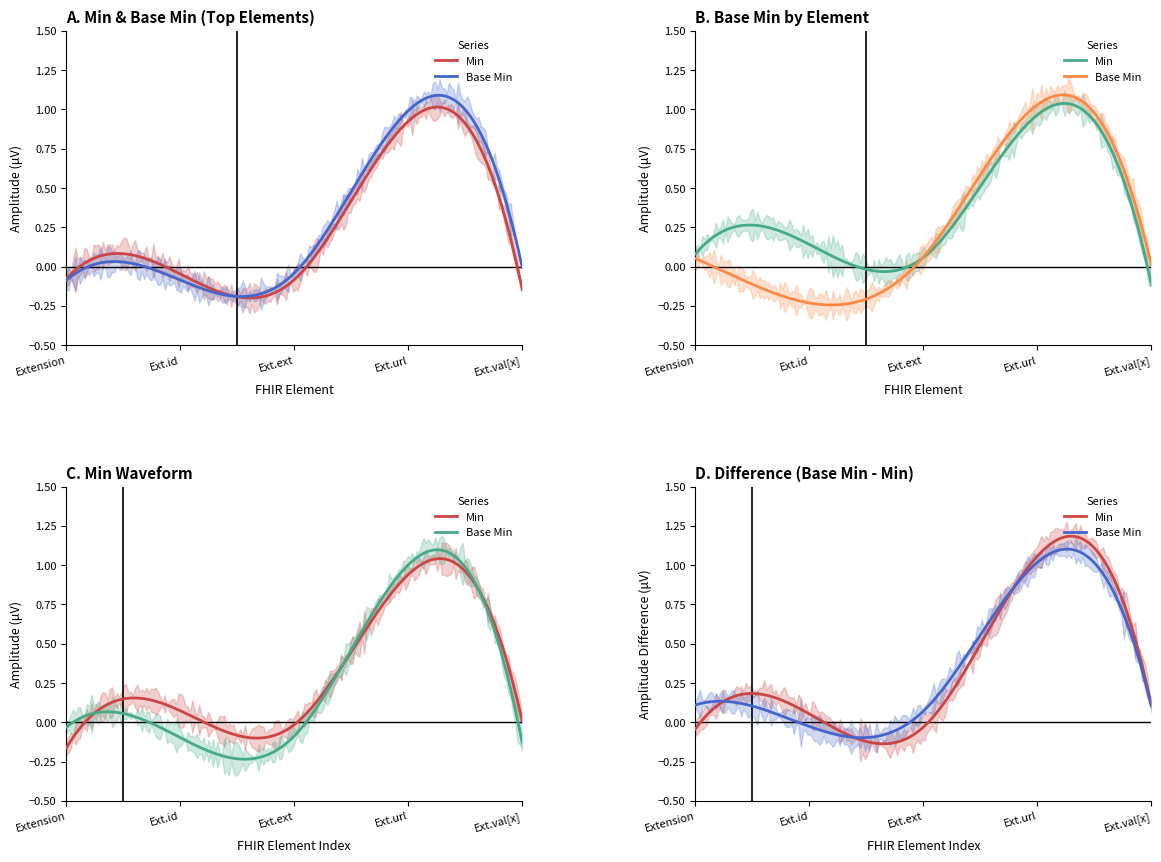

Which series has the largest range (max minus min)?

Min